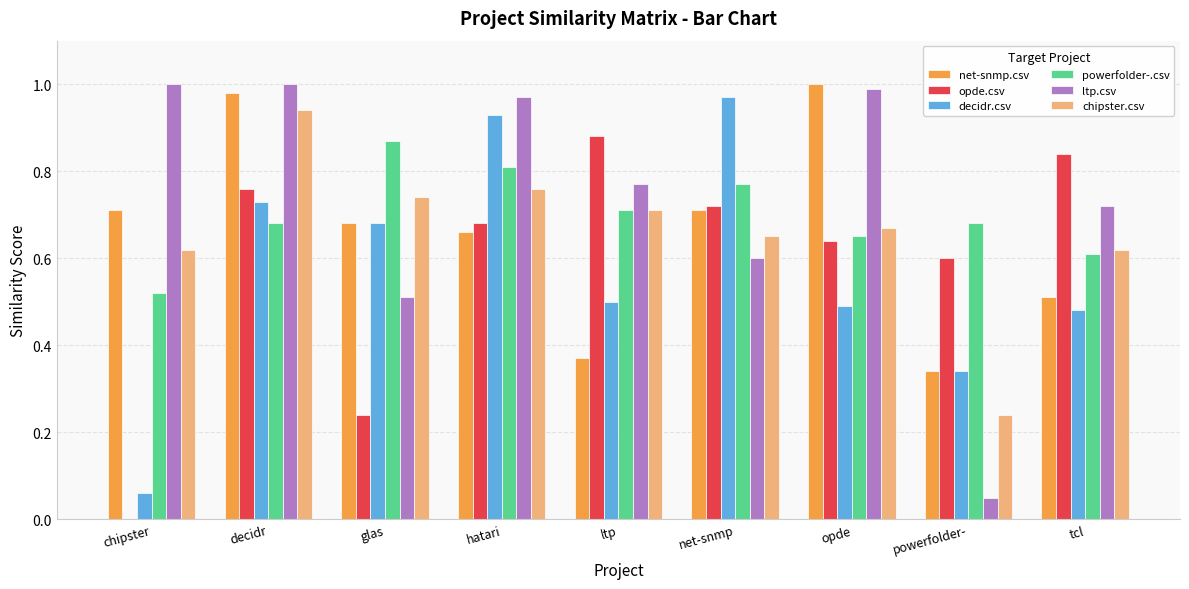

What is the sum of the opde.csv values at powerfolder- and hatari?

1.3